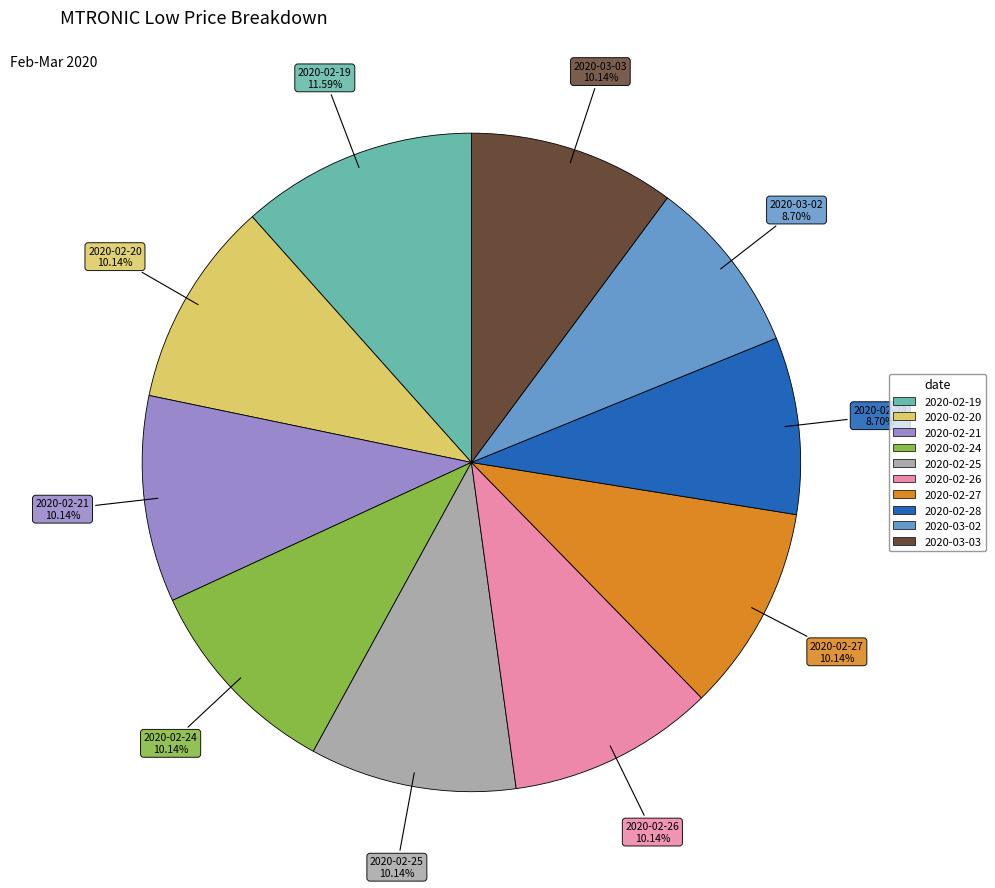

Does 2020-02-27 represent more than half of the total?

No